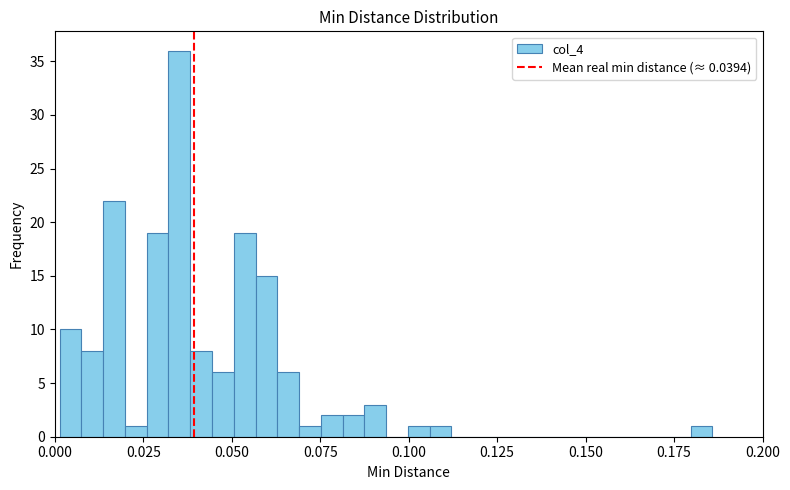

Around what value on the x-axis is the tallest bar? Give the approximate position of its centre, as read against the axis.

0.035